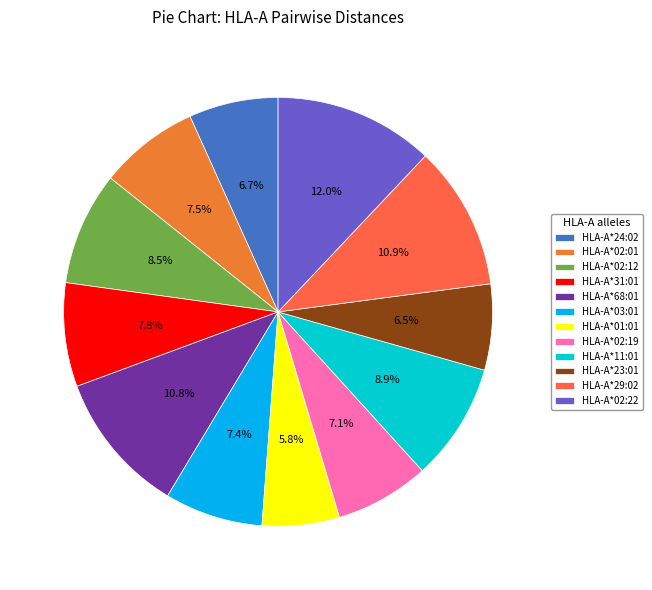

What is the largest slice in the pie chart?

HLA-A*02:22